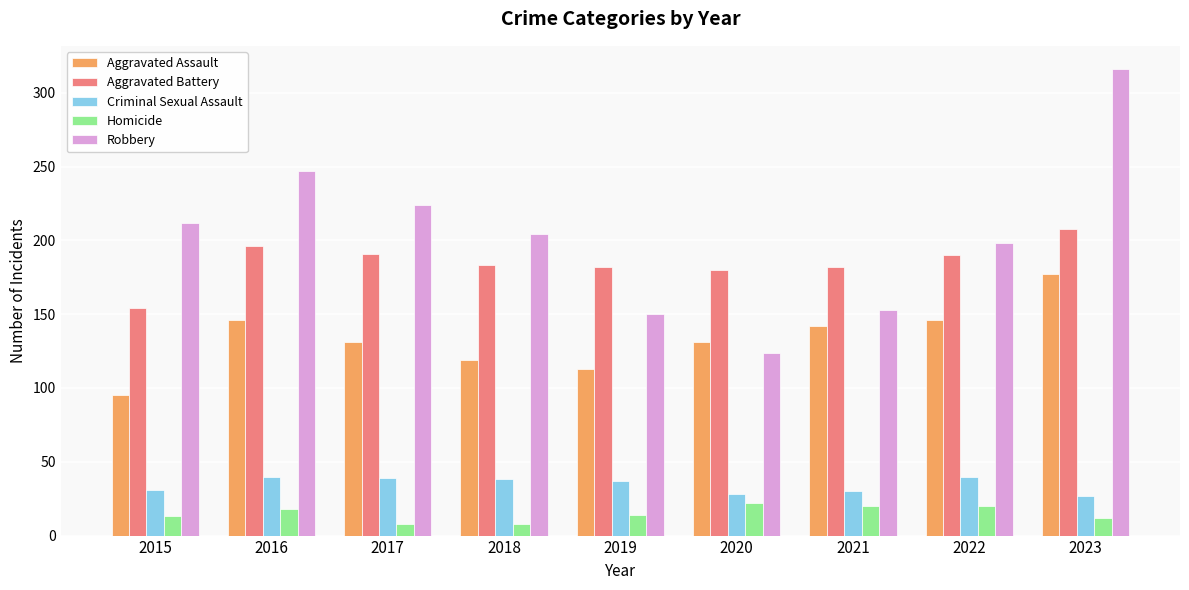

What is the difference between the highest and lowest values at 2022?

178